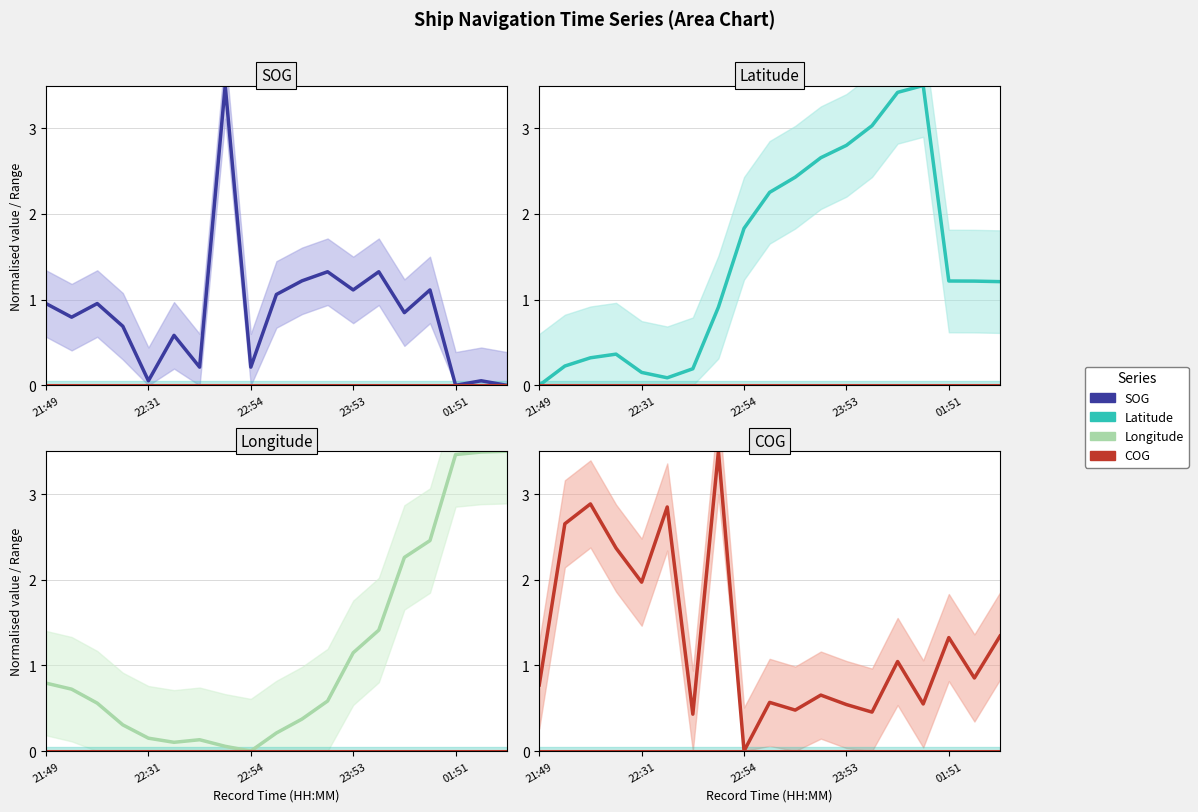

What is the sum of the Longitude values at 22:54 and 01:51?

3.5